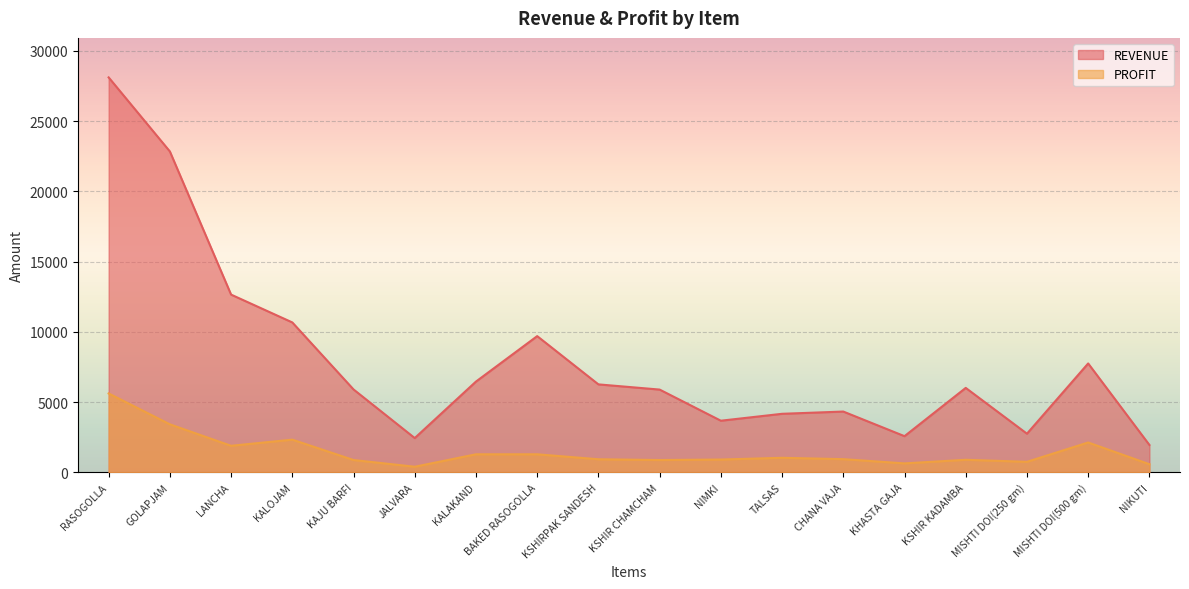

True or false: PROFIT and REVENUE cross at least once.

False